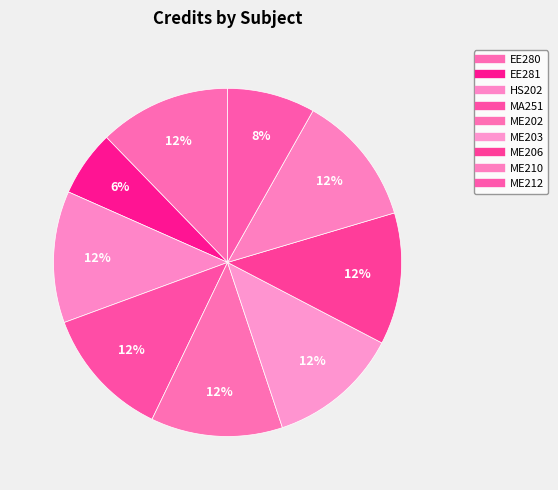

Is it true that MA251 is 12% of the pie?

True